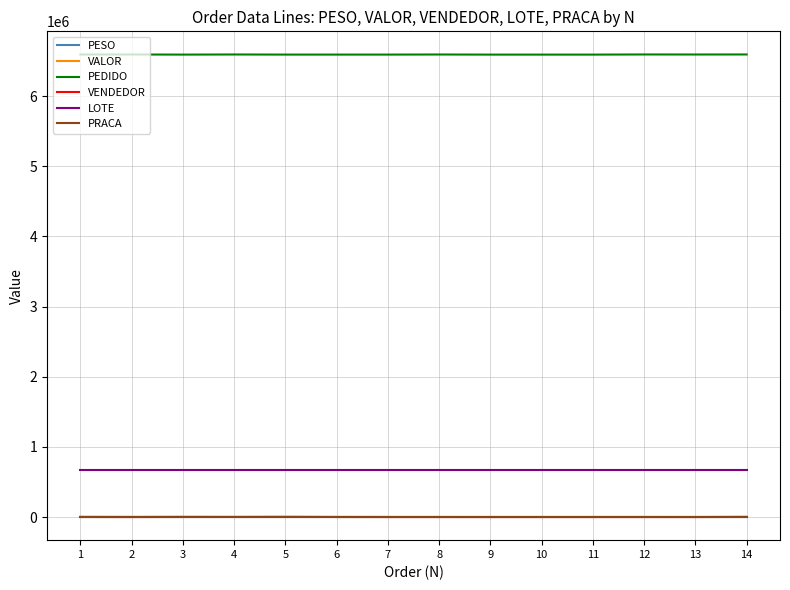

What value does the PRACA series have at 2?

62.0